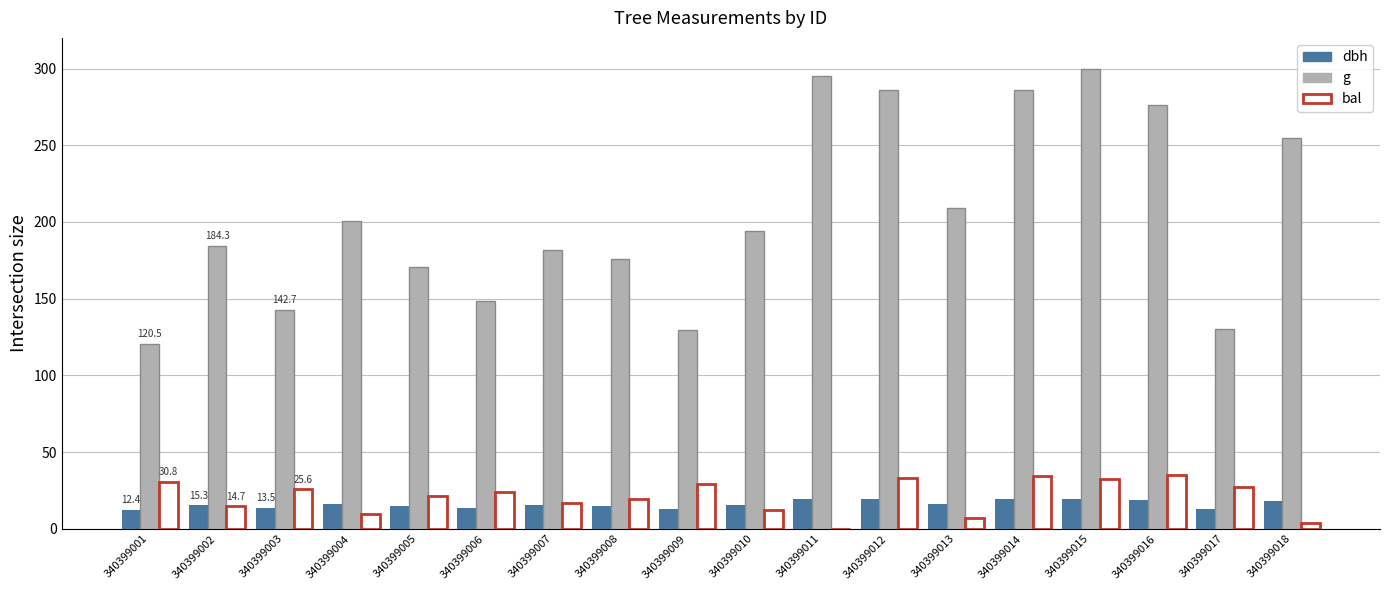

Which series changed the most between 340399005 and 340399006?

g